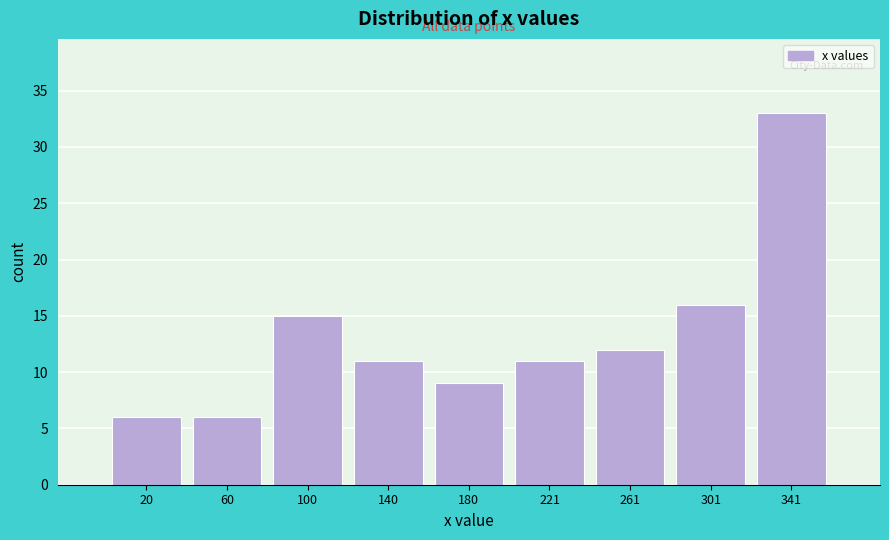

Over which range of the x-axis is the bar tallest?

320 to 360